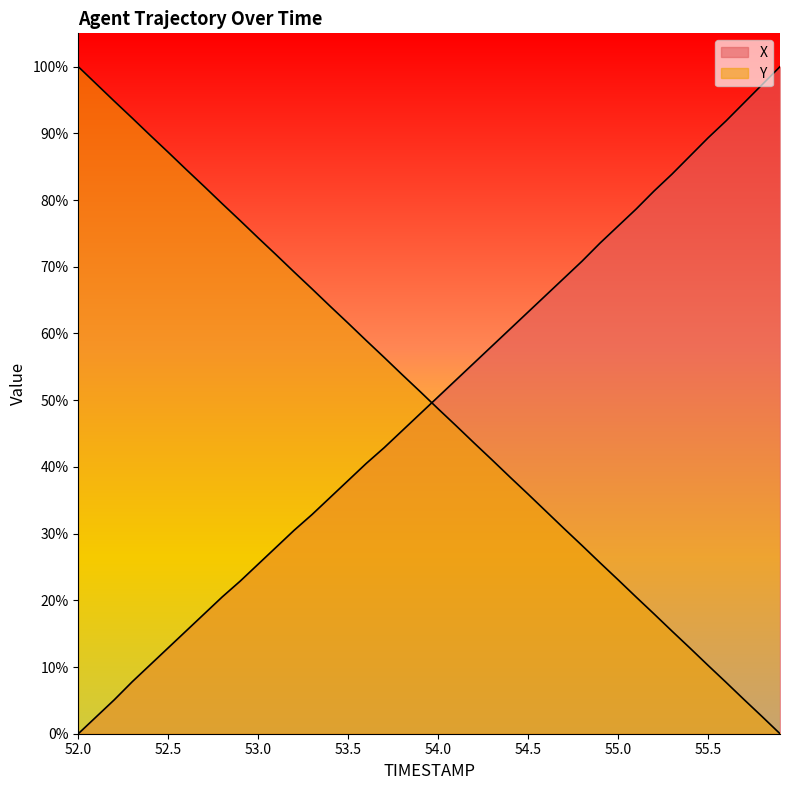

Is the value of Y at 53.9 greater than the value of X at 54.1?

No